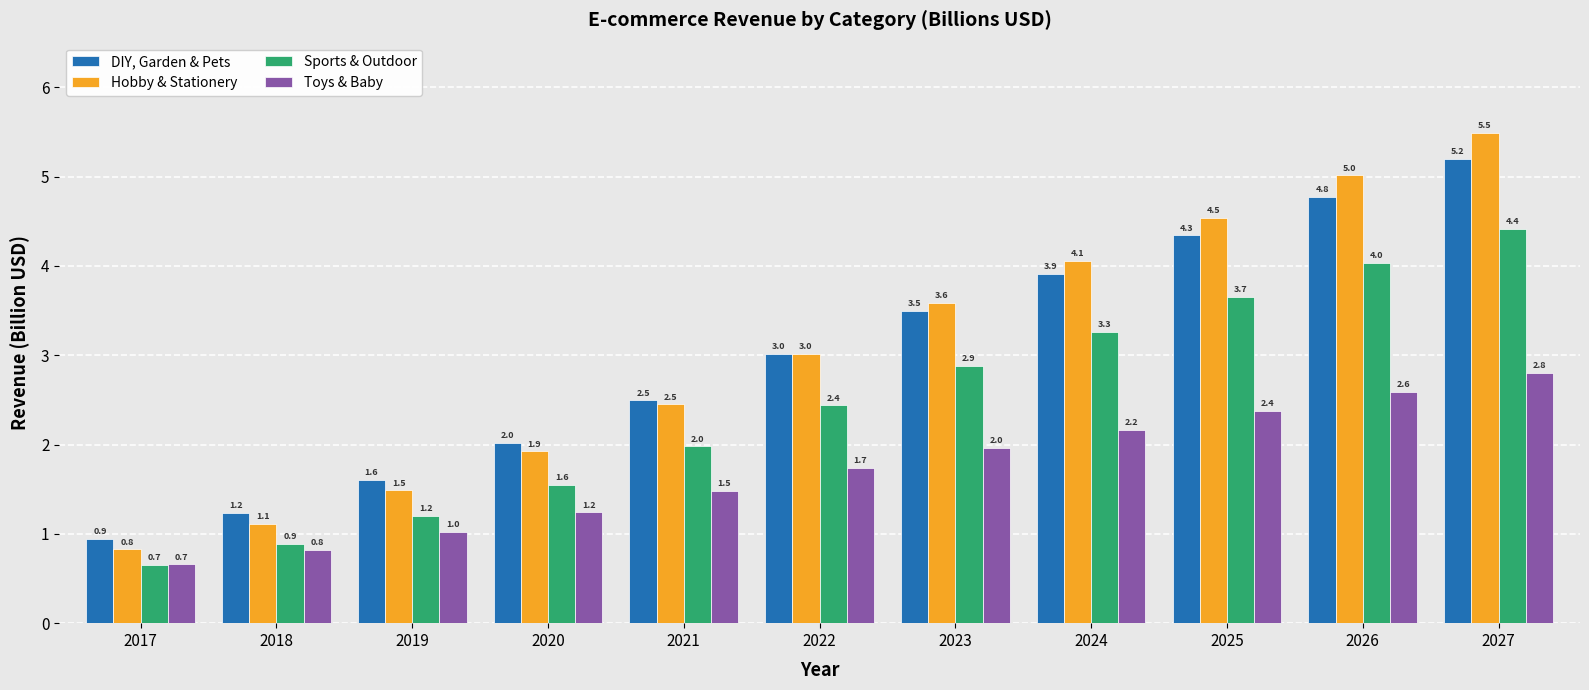

How many data points in Sports & Outdoor are above 2?

6